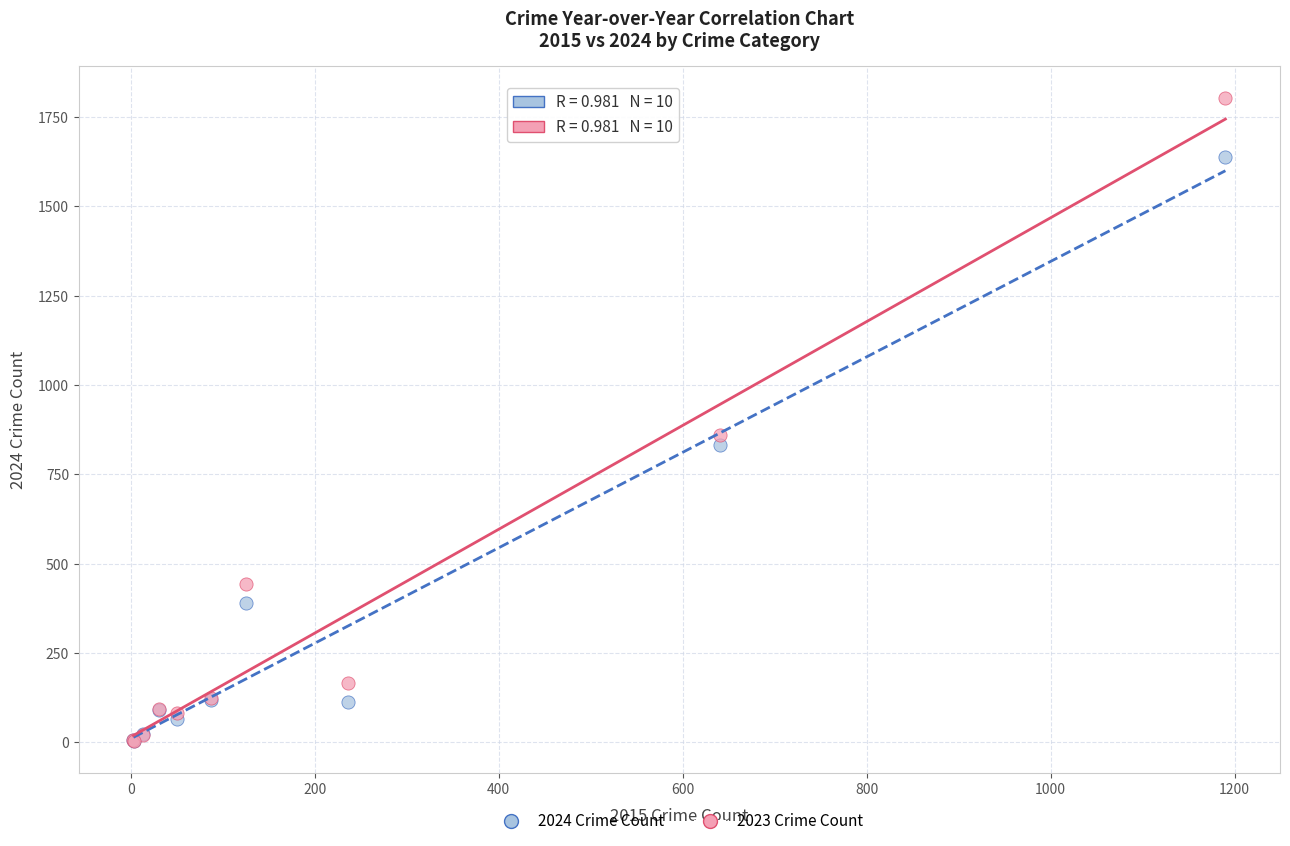

Across all series, what Y value is closest to 903?

861